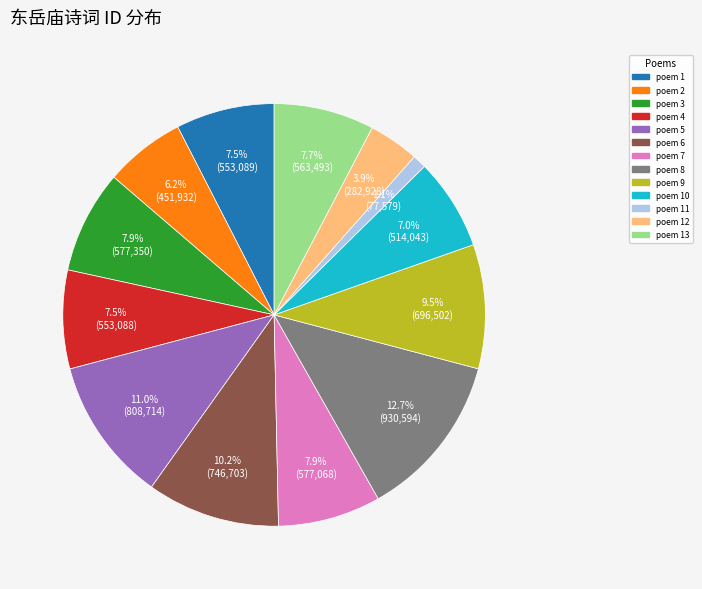

Is there a majority slice in this chart?

No